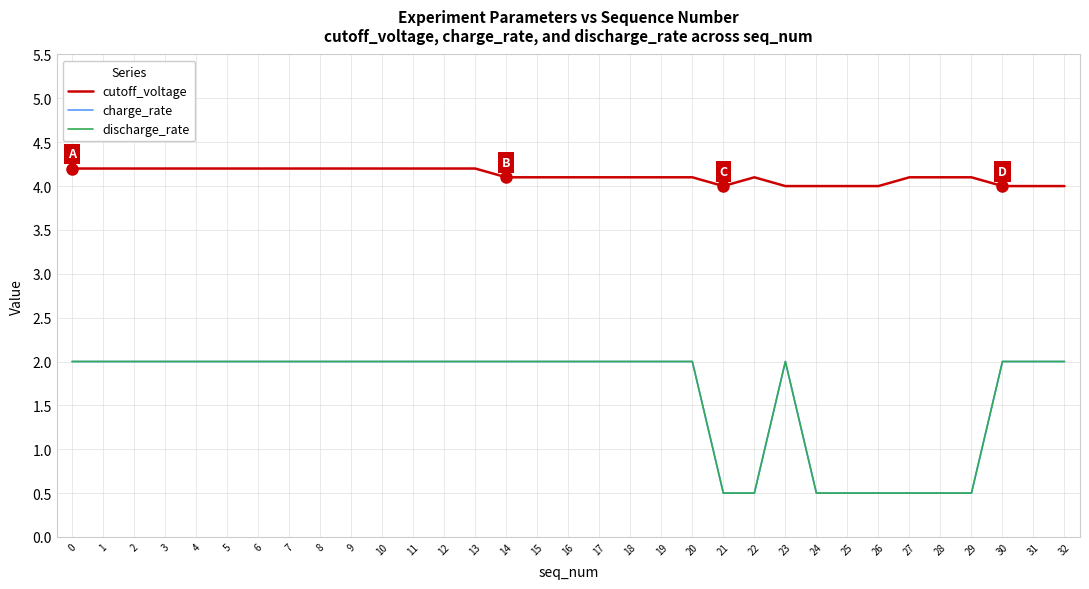

What is the difference between the second highest and minimum values in the charge_rate series?

1.5